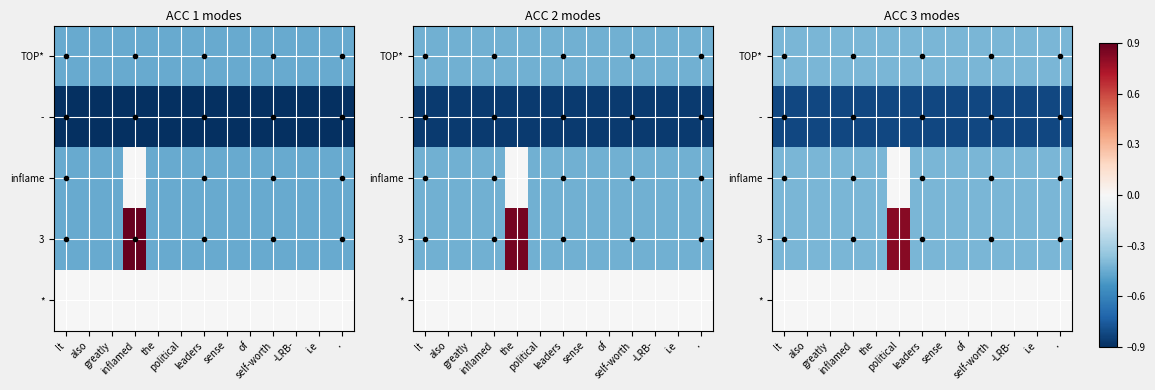

What is the total value across all series at also?

-2.0